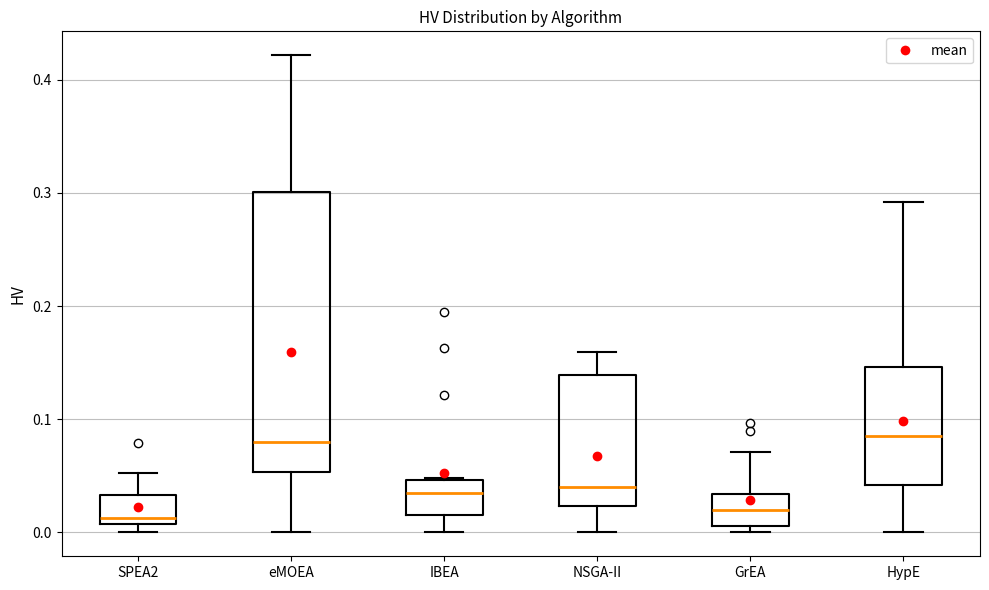

Where does the upper whisker of the box for HypE end on the y-axis? The values are not printed on the chart, so give them approximately, as read against the axis.

0.29